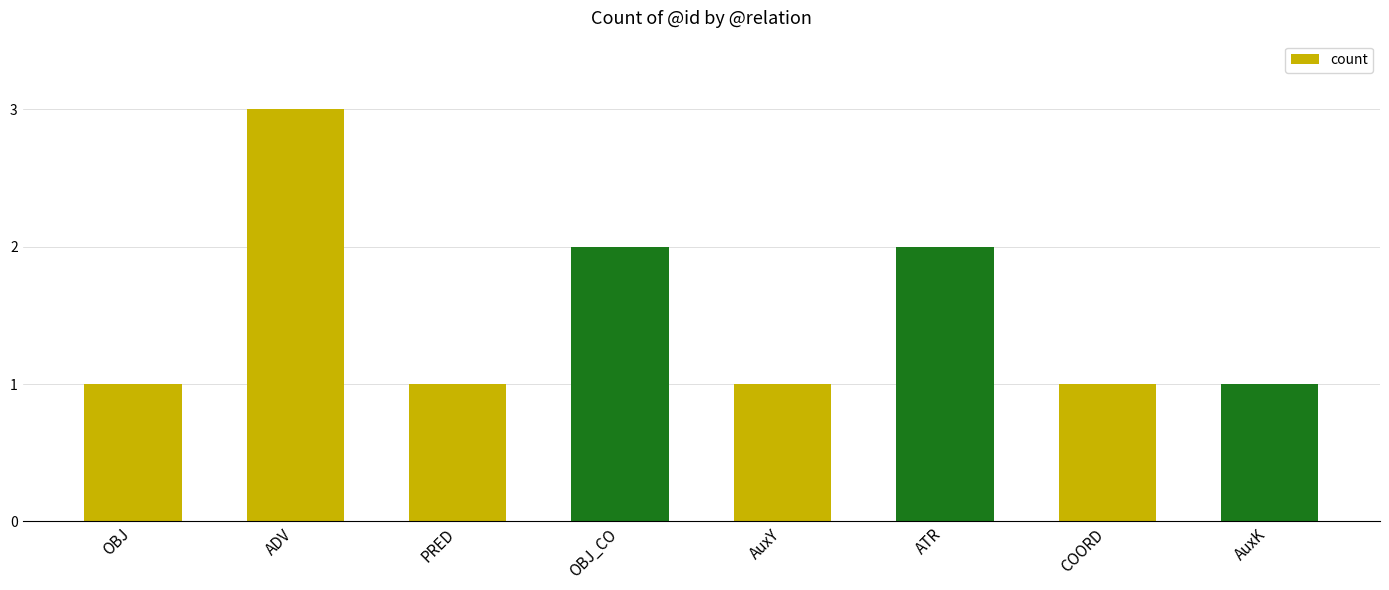

Reading left to right, extract all data points from this chart.

1	3	1	2	1	2	1	1